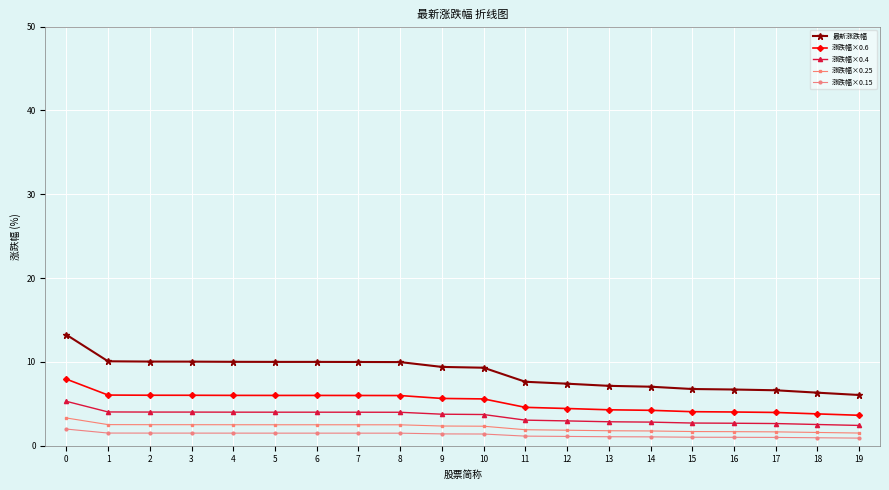

True or false: 涨跌幅×0.15 and 涨跌幅×0.4 cross at least once.

False